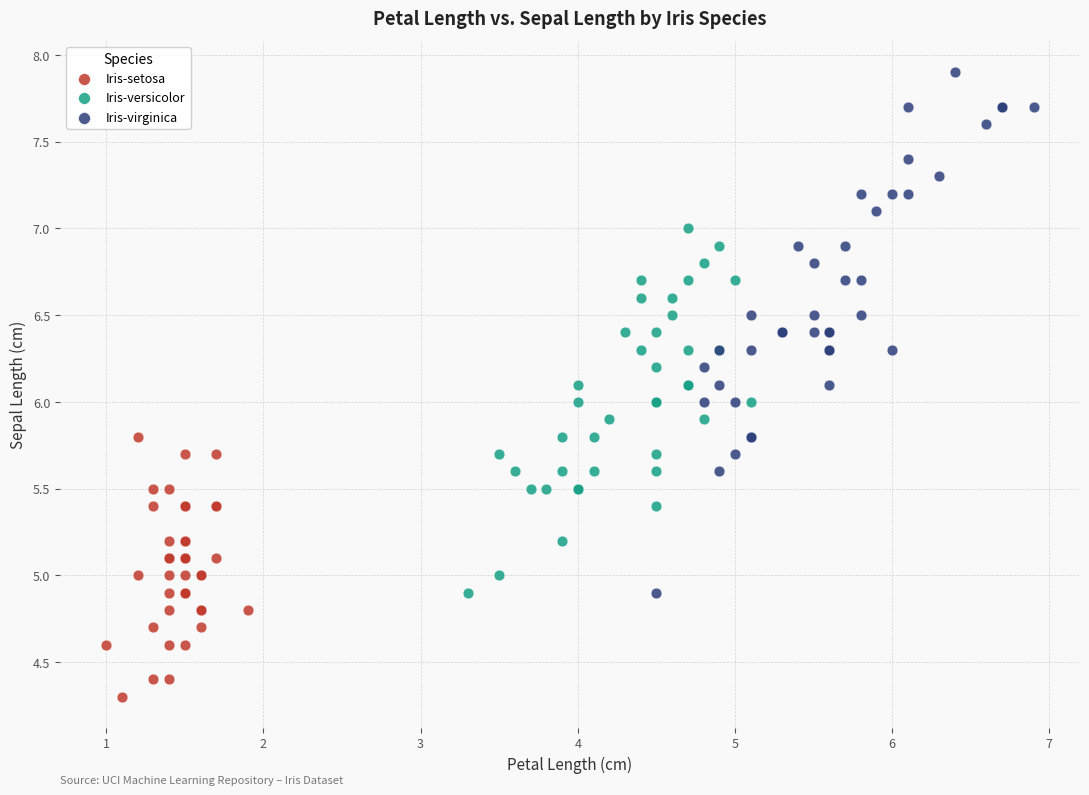

Which series reaches the minimum Y coordinate?

Iris-setosa